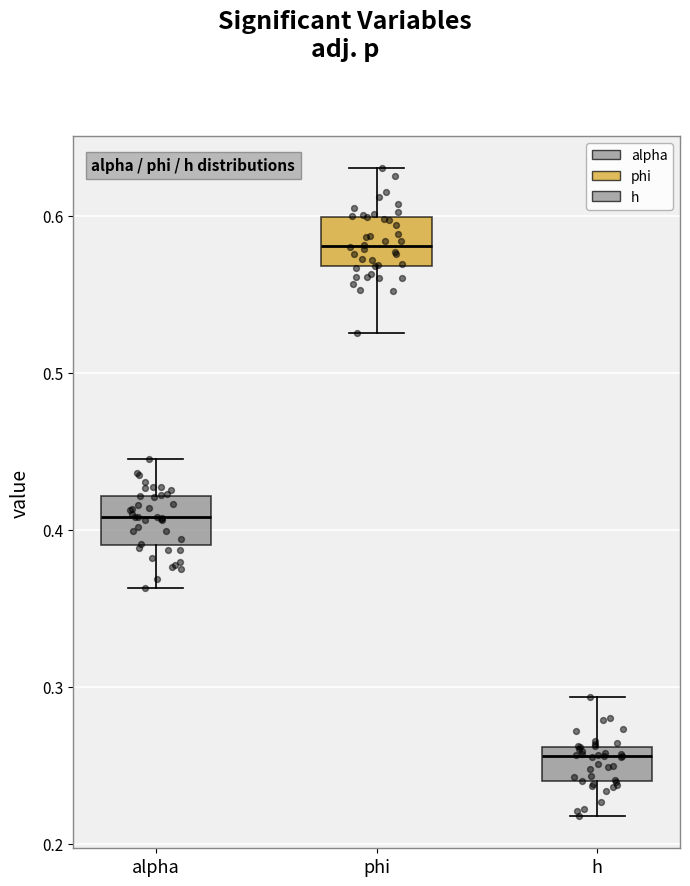

Which box has the lowest median line?

h